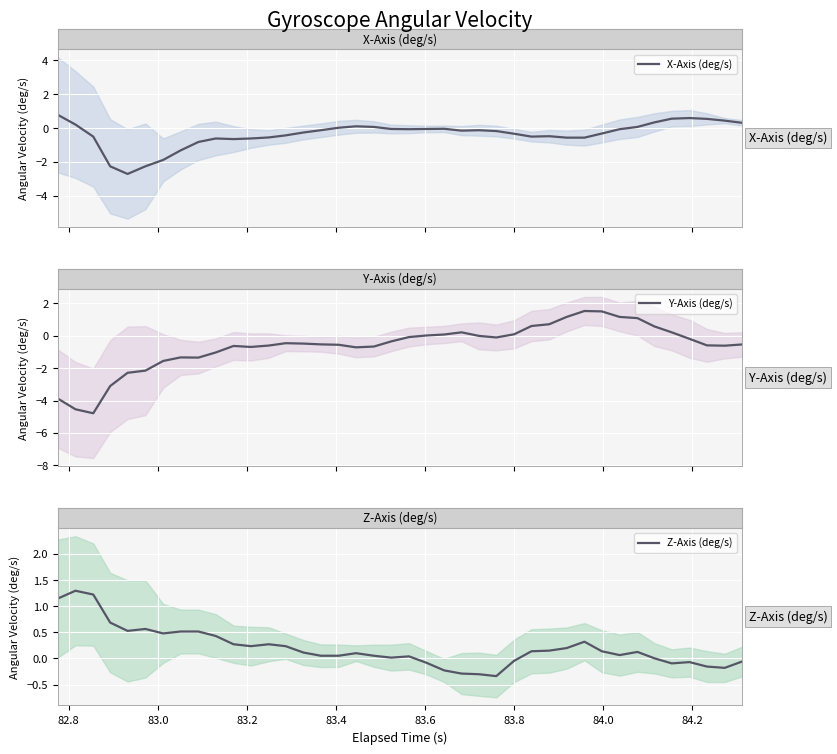

How many positive values does the Y-Axis (deg/s) series have?

13